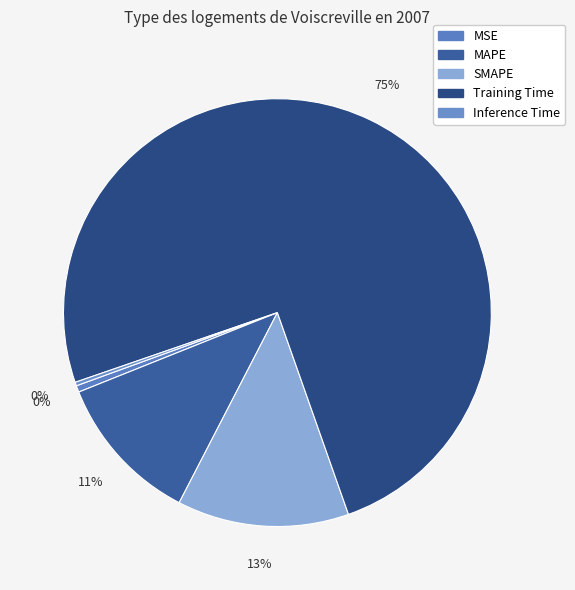

How many slices are in this pie chart?

5